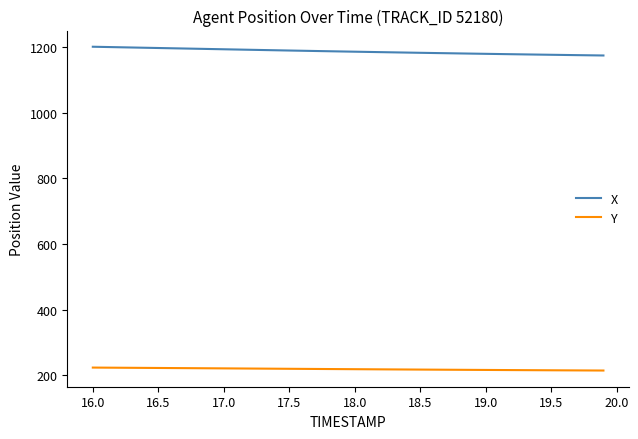

Rank the series by their average value, from lowest to highest.

Y, X